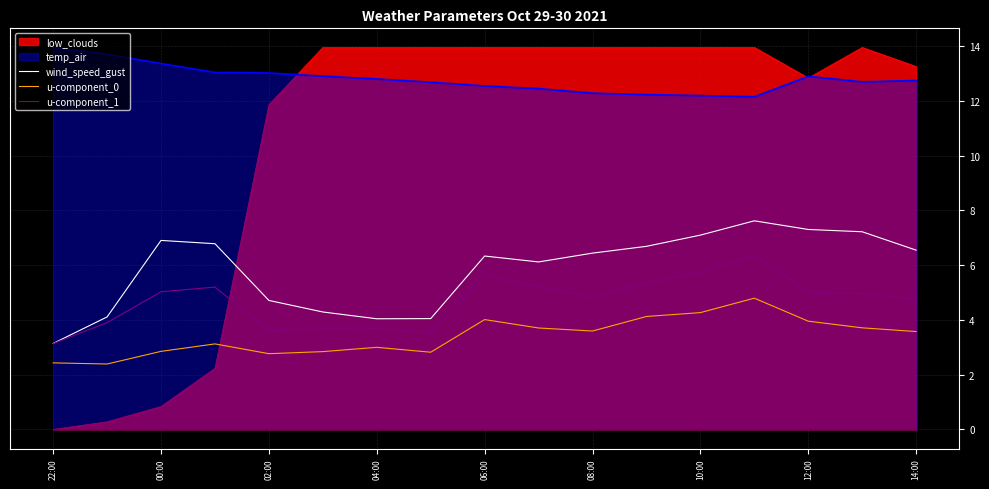

Is it true that u-component_1 equals 8.9 at 10:00?

False